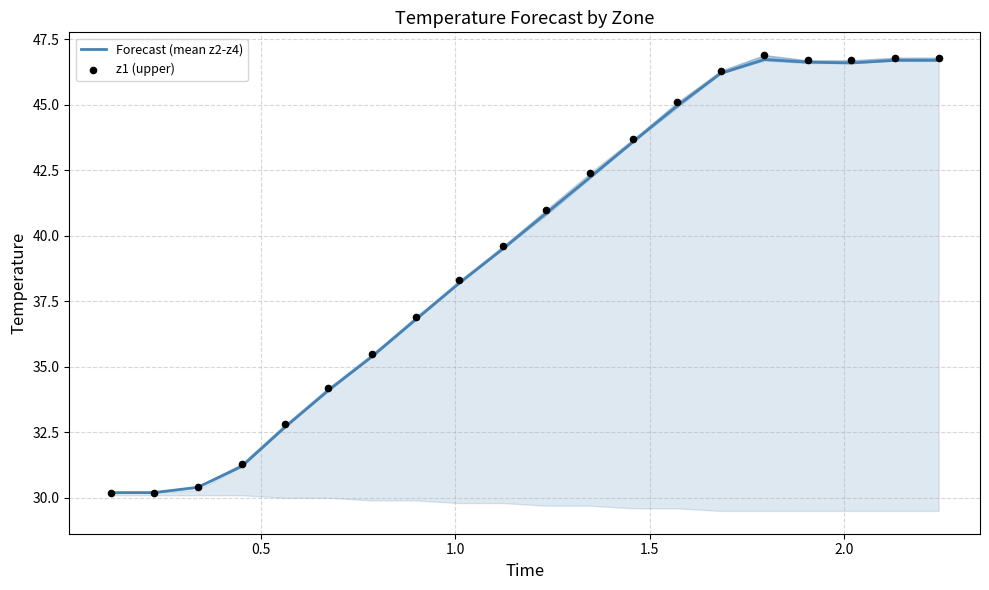

Which series reaches the minimum Y coordinate?

Forecast (mean z2-z4)